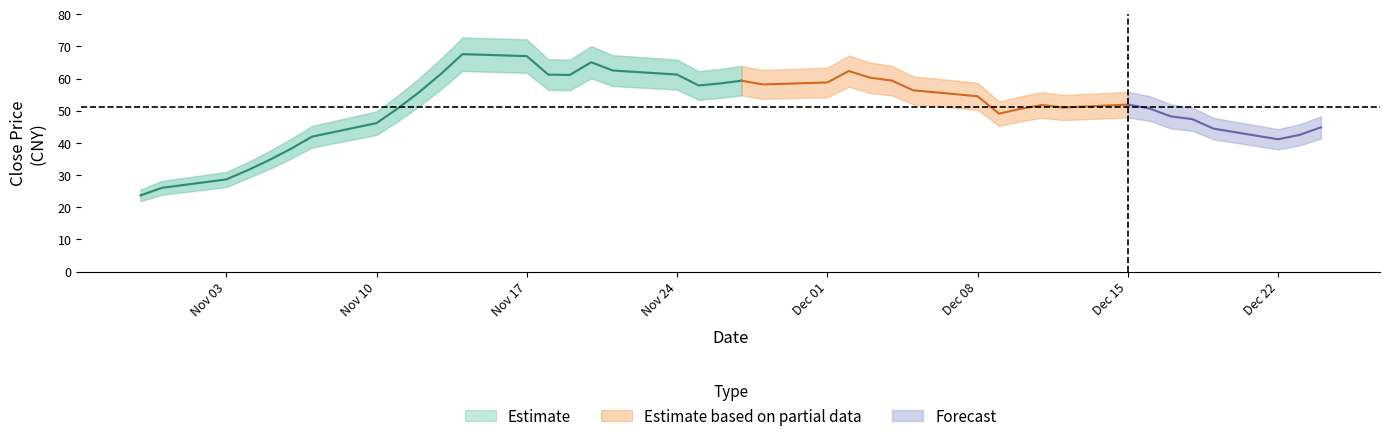

Where is the first local minimum for Close_lower?

2014-11-19